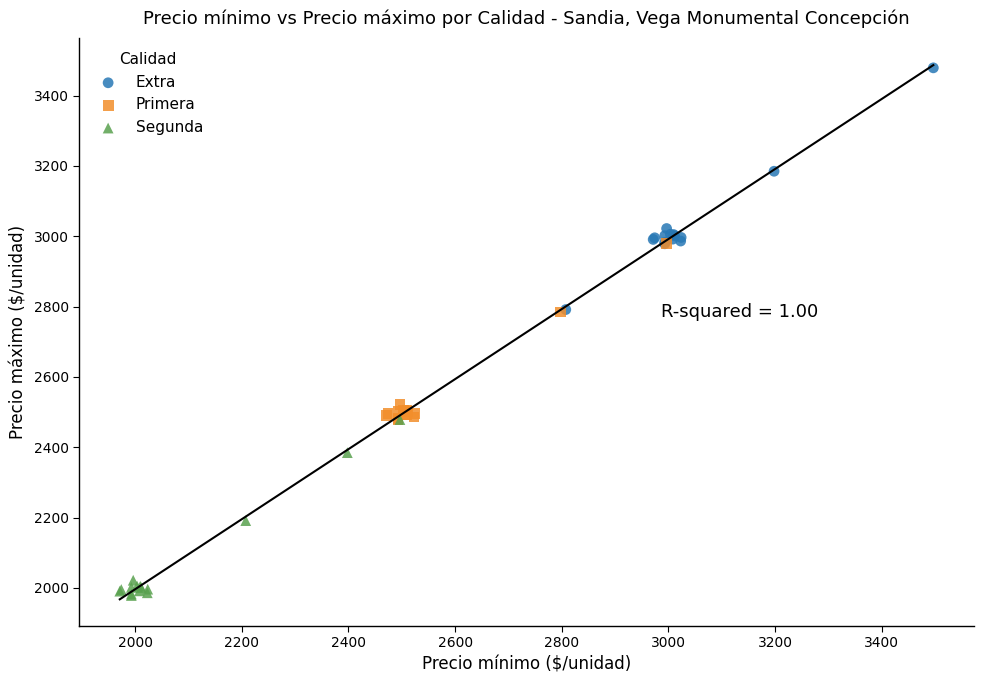

Which series has the widest spread of Y values?

Extra